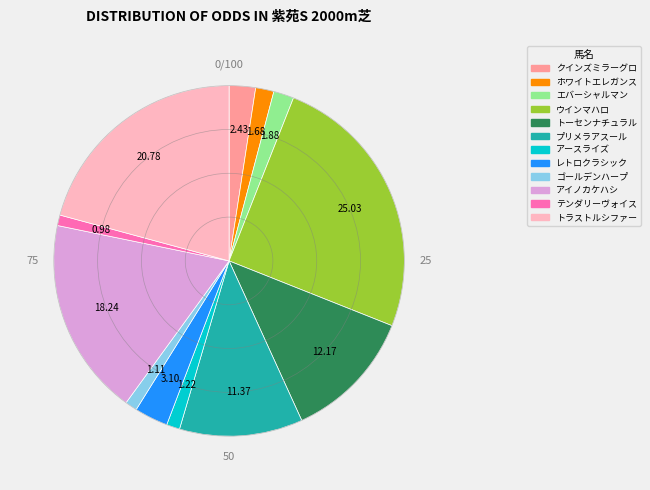

Which has a higher value, プリメラアスール or トラストルシファー?

トラストルシファー